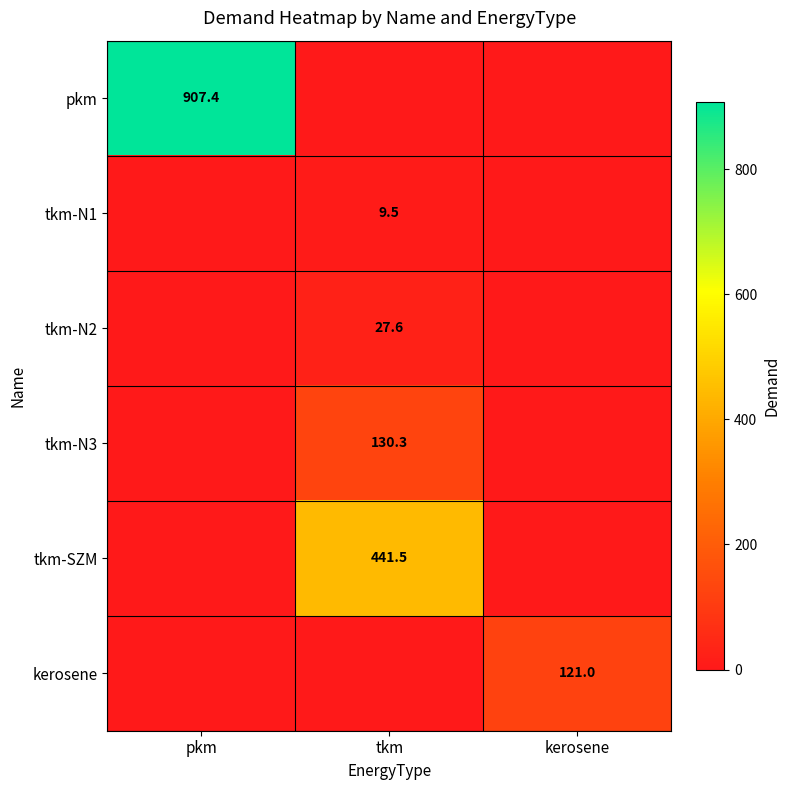

The tkm-SZM series shows 441.5 at tkm. True or false?

True